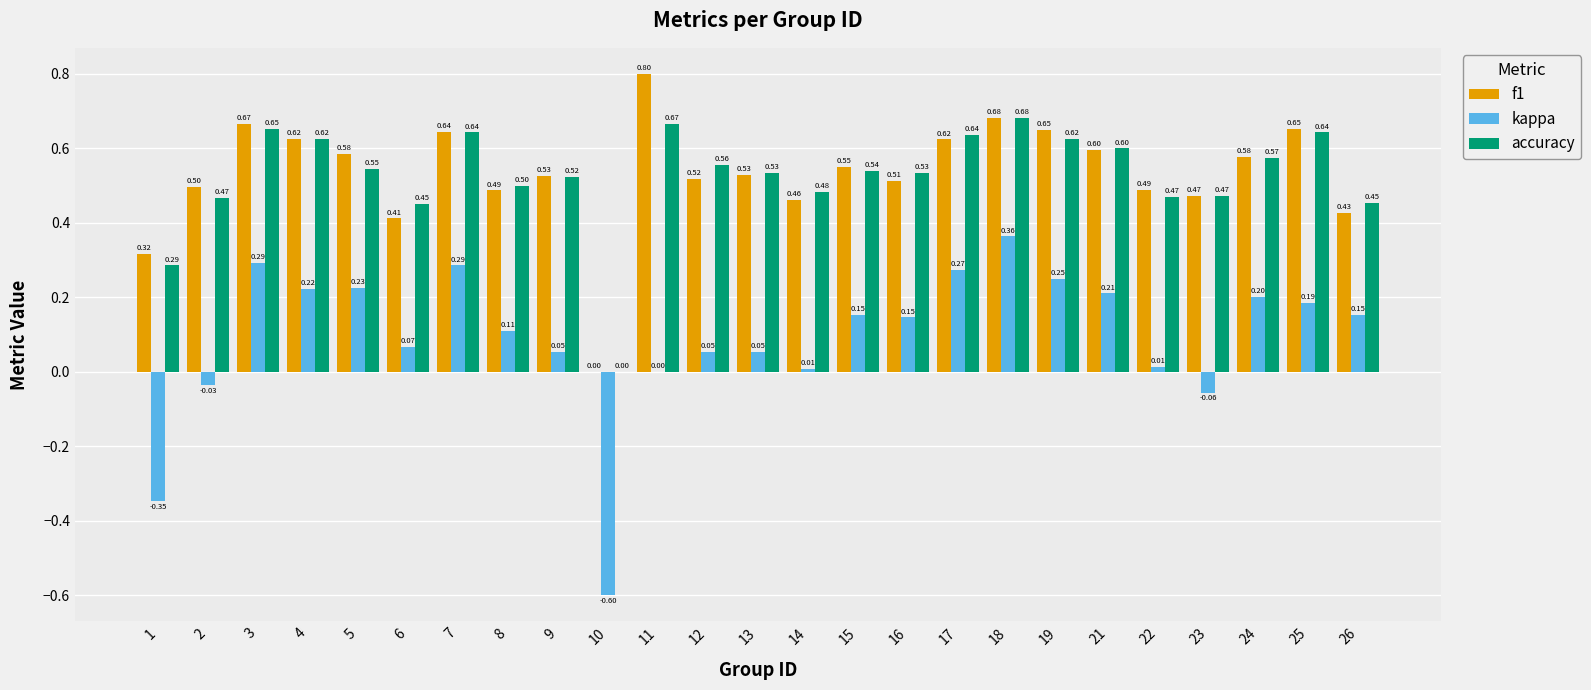

What is the greatest value displayed?

0.8